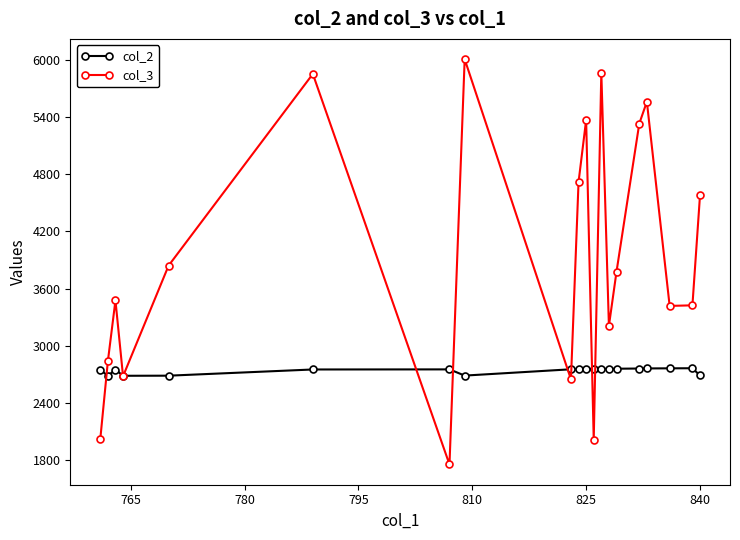

List the series in order of their peak value, lowest first.

col_2, col_3